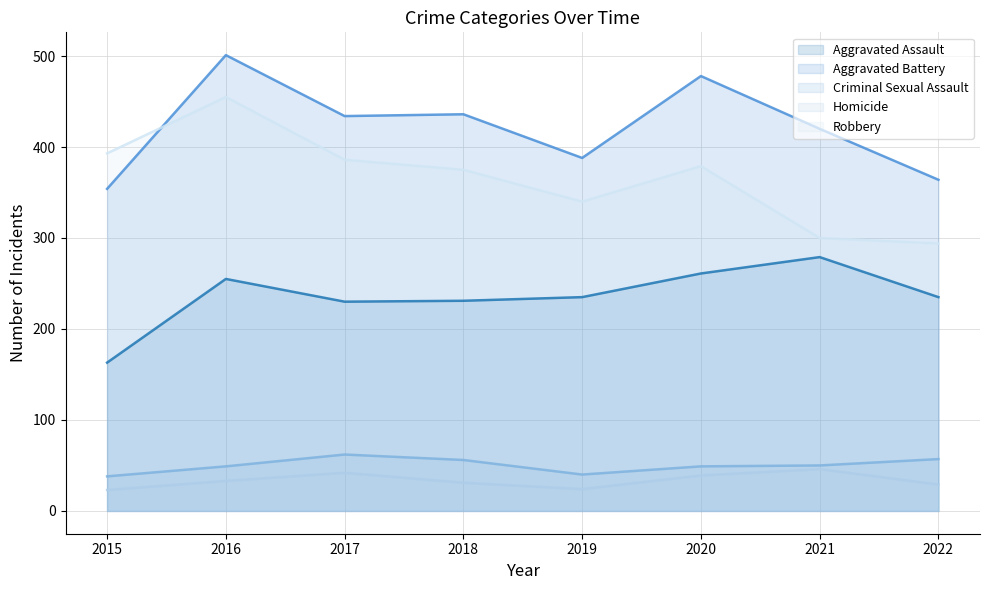

True or false: Criminal Sexual Assault and Aggravated Assault intersect in this chart.

False